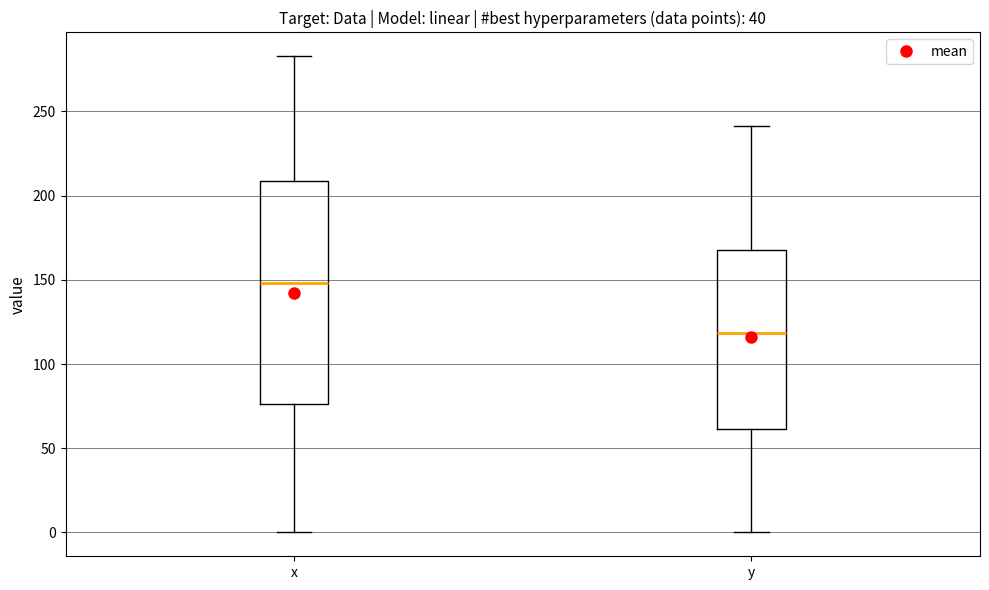

Reading left to right, read every box against the y-axis: the position of its median line, the range the box covers, and the ends of its whiskers. The values are not printed on the chart, so give them approximately, as read against the axis.

x: median 150, box 75 to 210, whiskers 0 to 285
y: median 120, box 60 to 170, whiskers 0 to 240